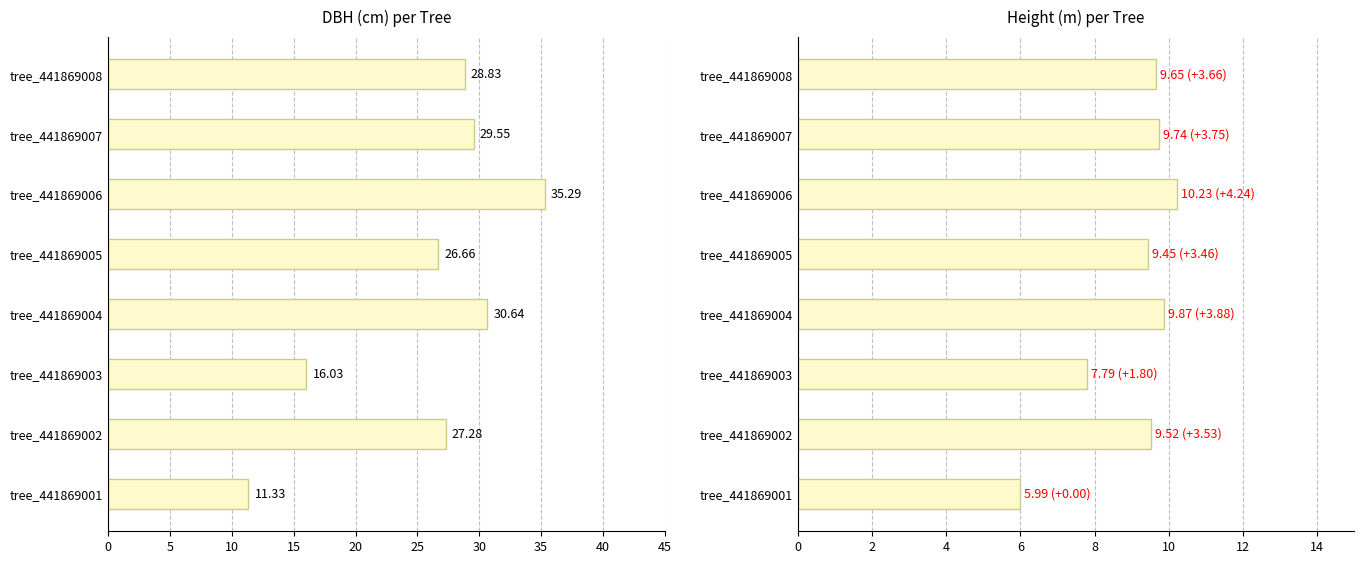

What is the greatest value displayed?

35.3